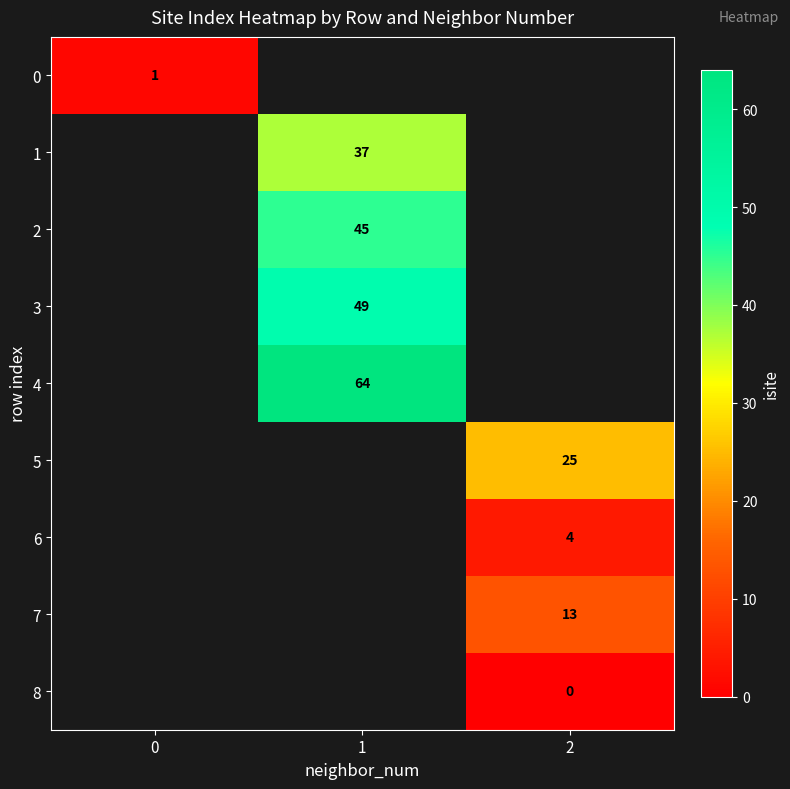

The 4 series shows 64 at 1. True or false?

True